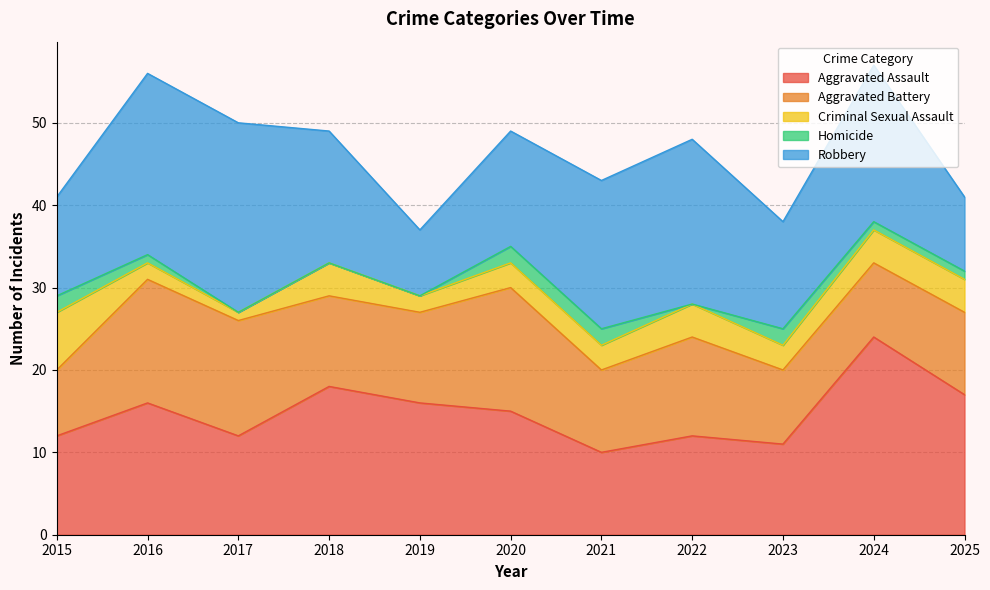

Which label corresponds to the largest value in the chart?

2024